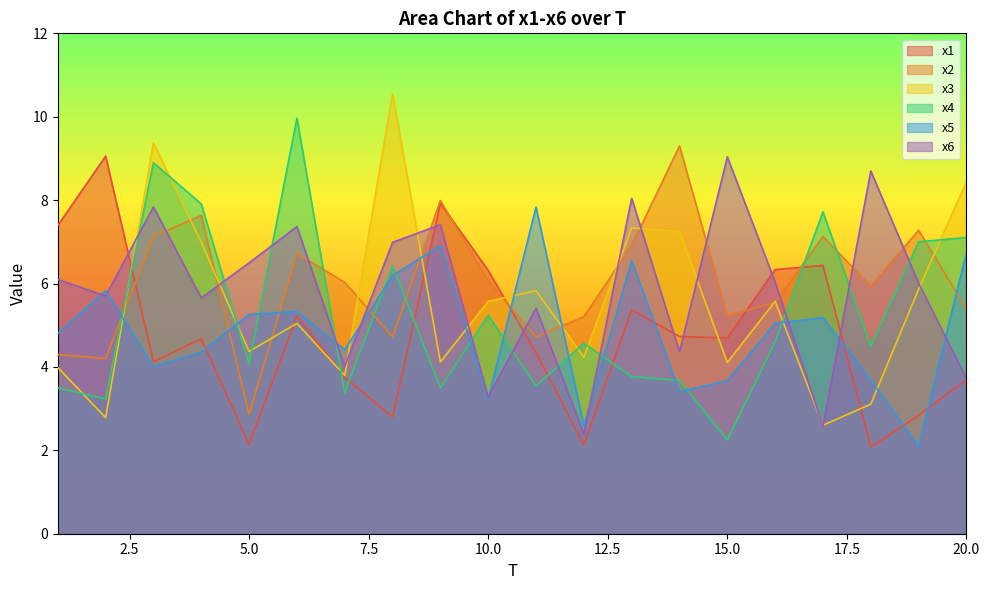

What is the approximate value of x6 at 5.0?

6.5